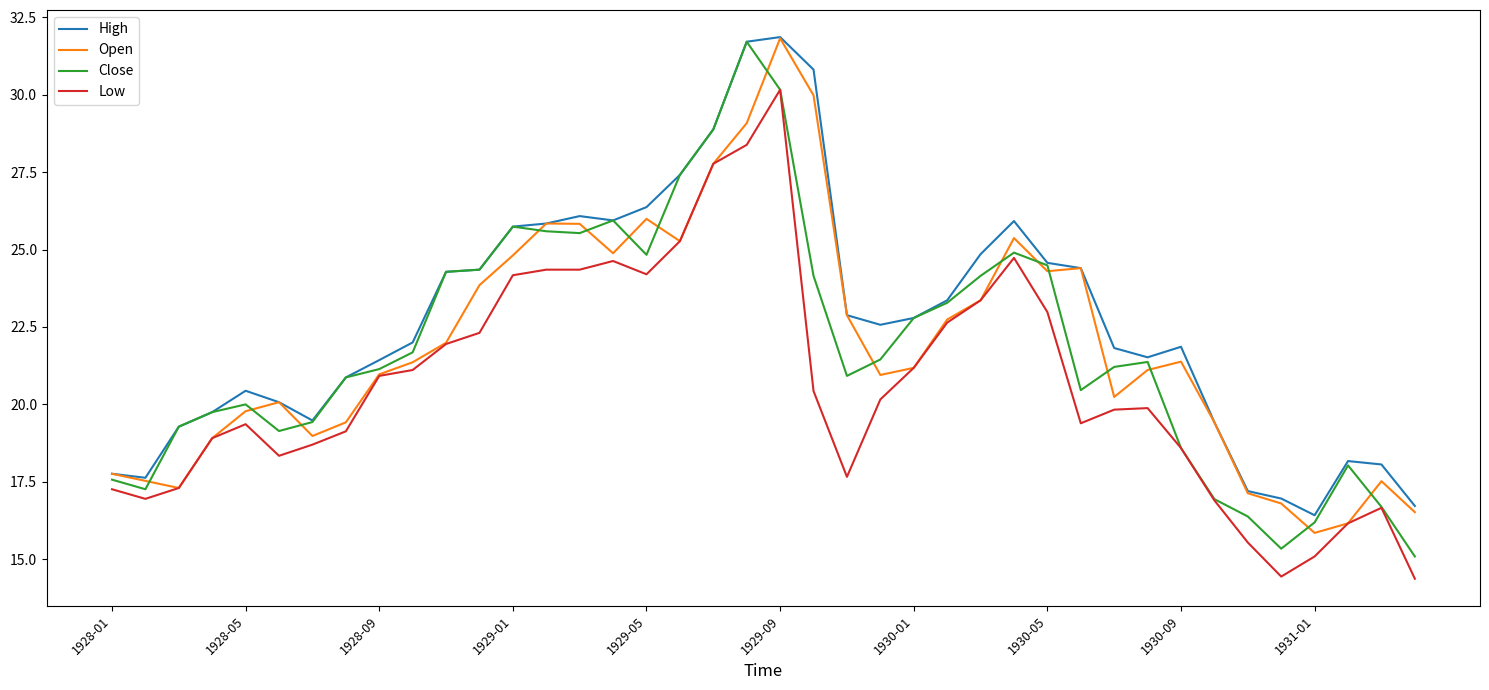

True or false: High and Low intersect in this chart.

False